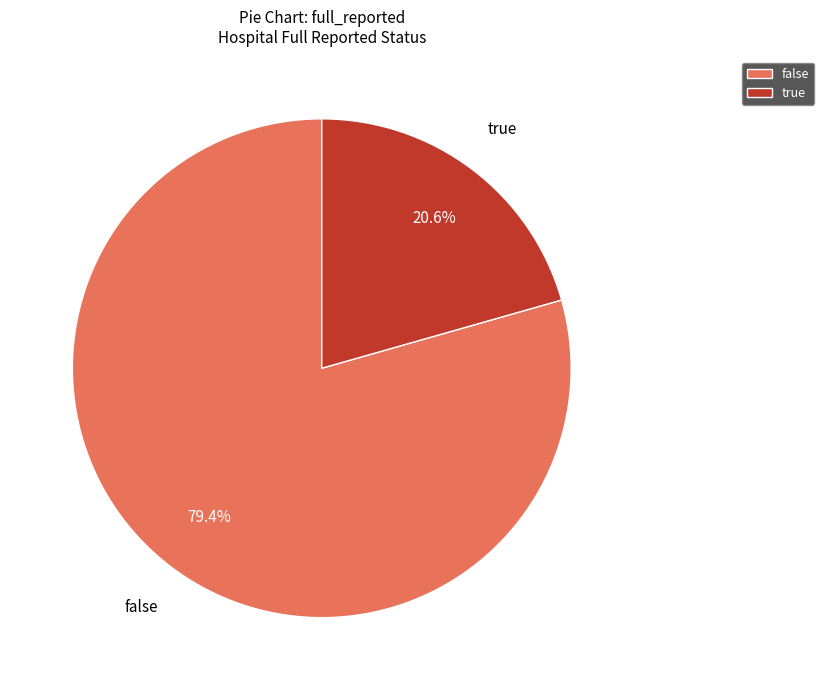

What portion of the pie excludes false?

20.6%